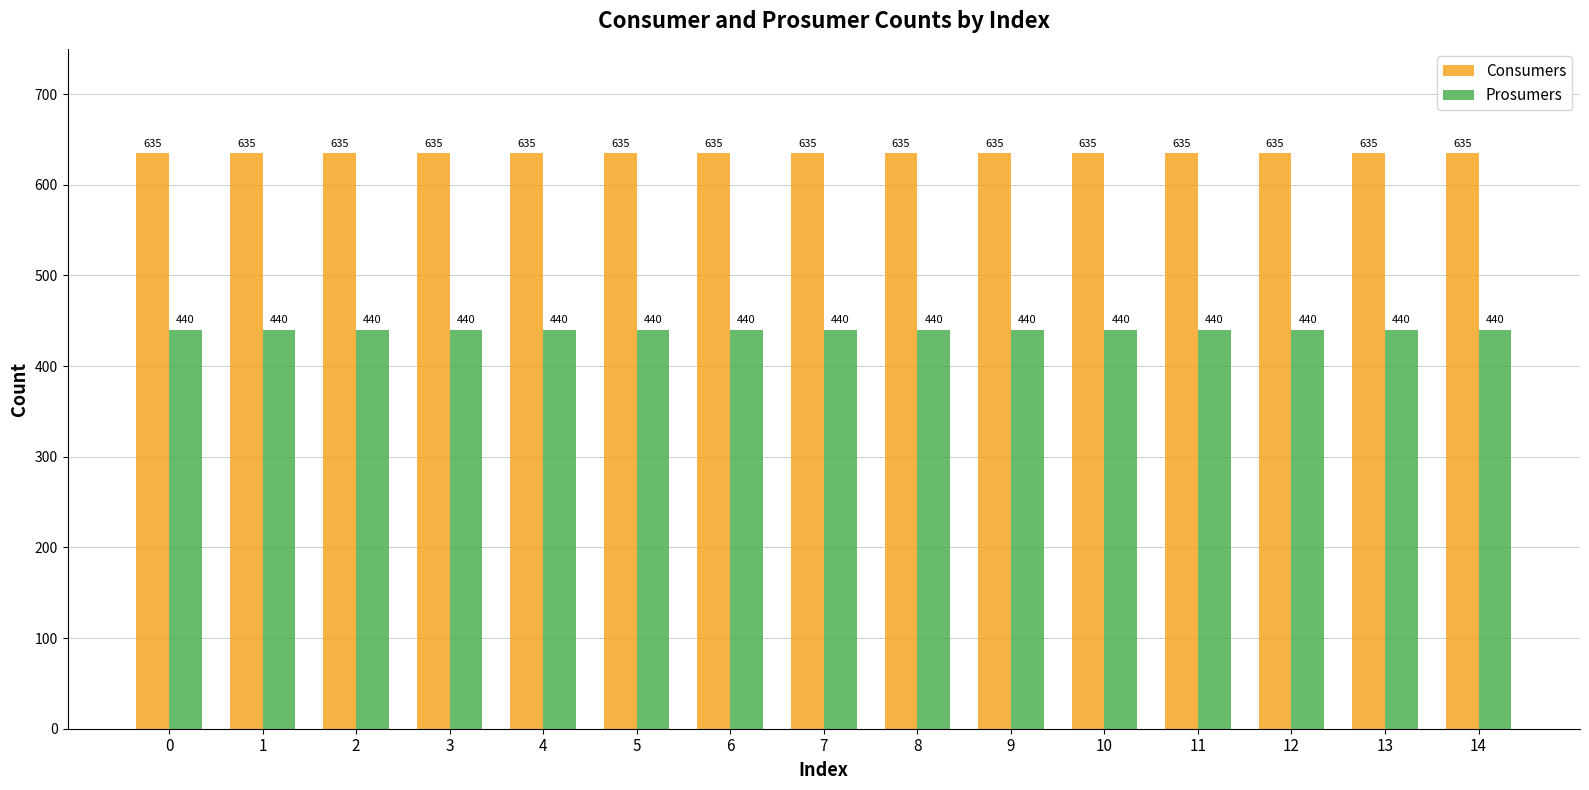

The value of Consumers at 12 is 635. True or false?

True